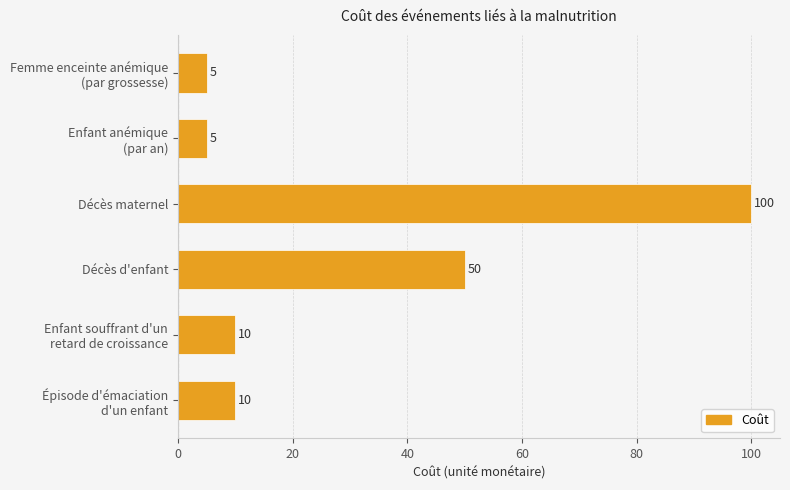

What is the average value?

30